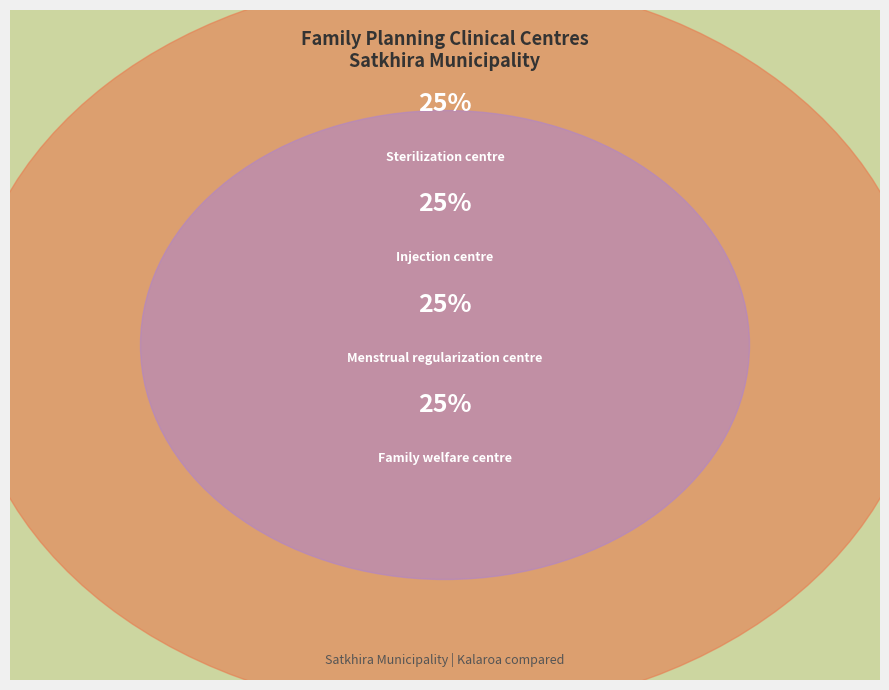

Does Sterilization centre represent more than half of the total?

No